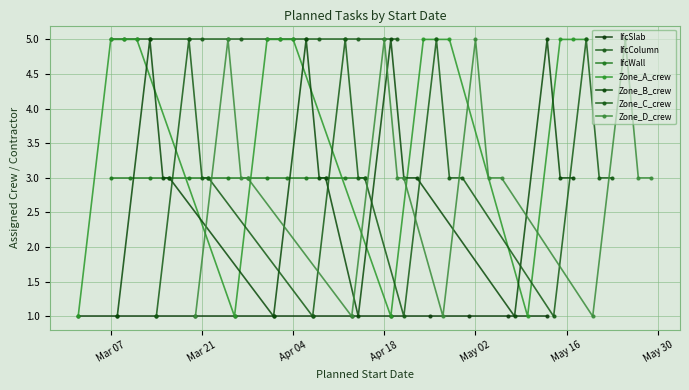

True or false: Zone_D_crew and Zone_B_crew intersect in this chart.

False